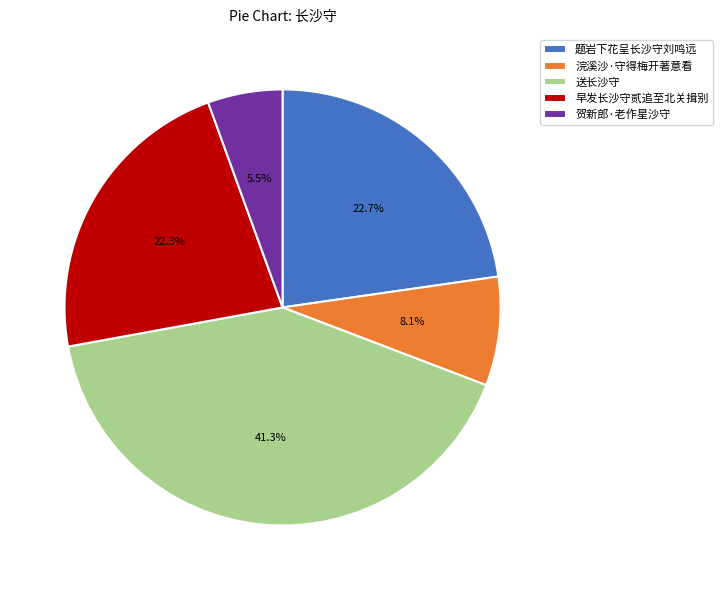

What is the total percentage of 题岩下花呈长沙守刘鸣远 and 送长沙守?

64.1%